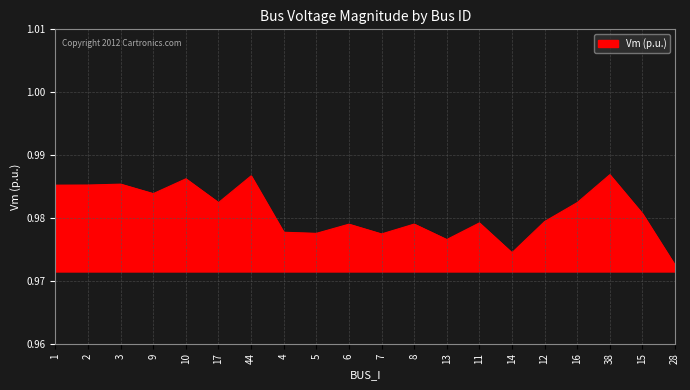

The chart shows a value of 0.4 at 12. True or false?

False